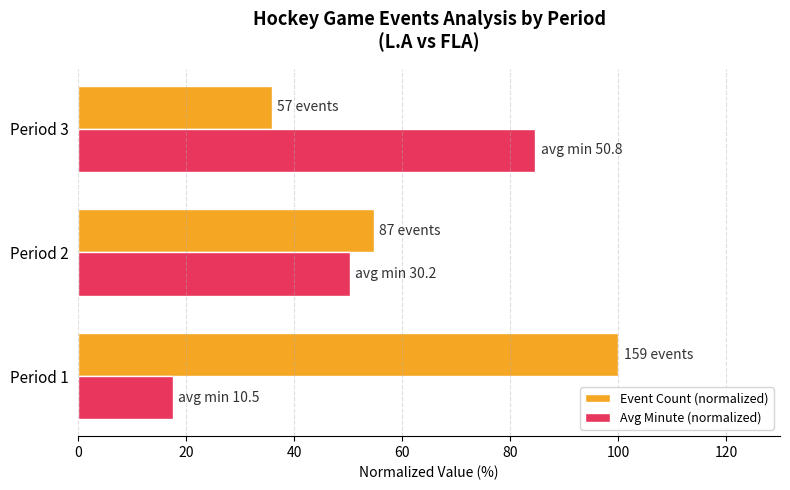

Rank the series by their maximum value, from highest to lowest.

Event Count (normalized), Avg Minute (normalized)